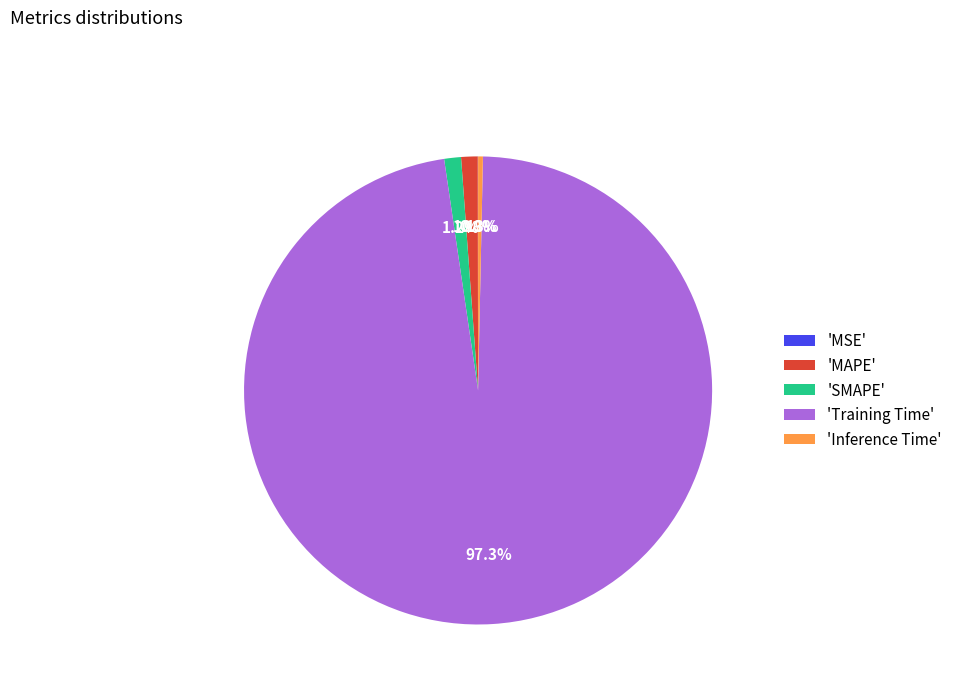

What is the total percentage of 'Training Time' and 'MAPE'?

98.5%